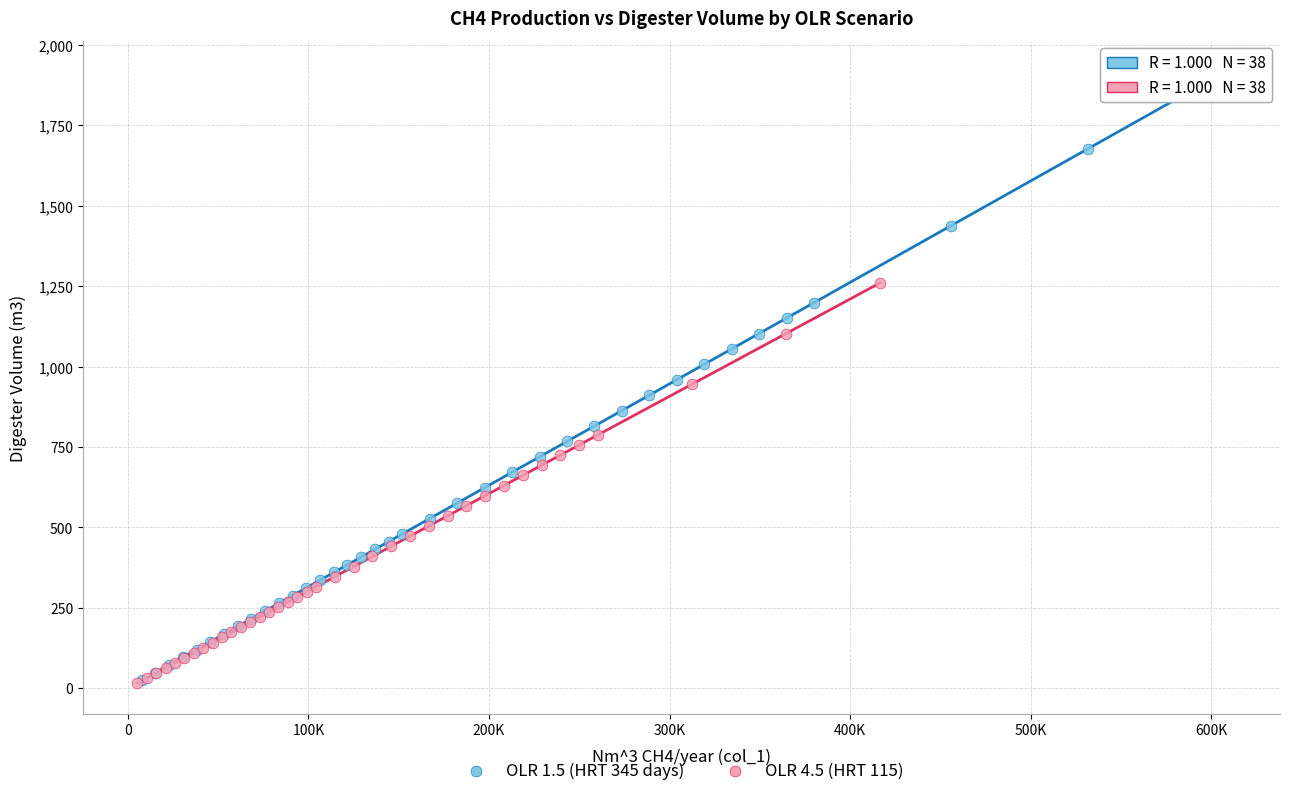

Which series contains the highest Y value?

OLR 1.5 (HRT 345 days)